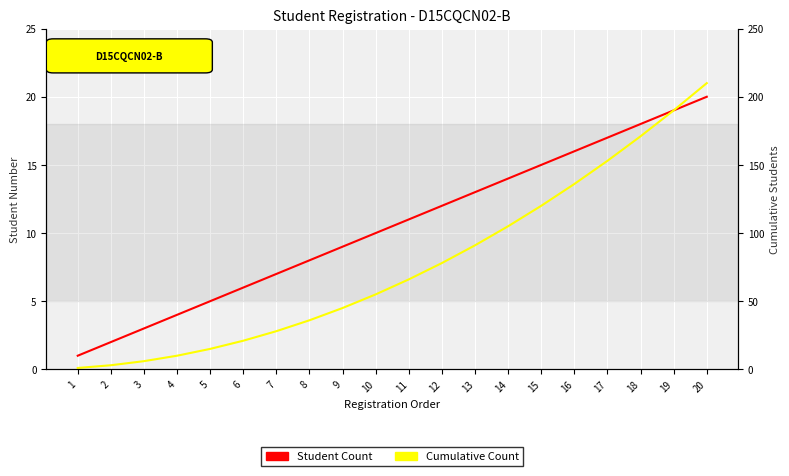

Count the number of categories in the chart.

20